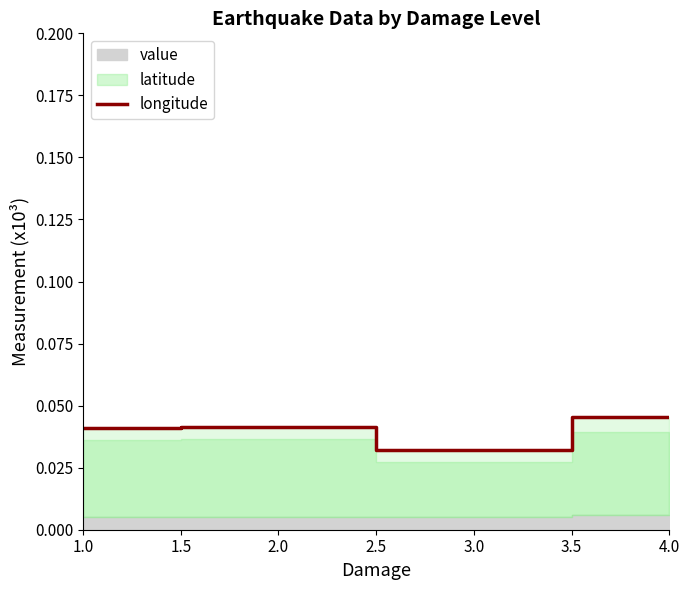

Does the chart have visible grid lines?

No